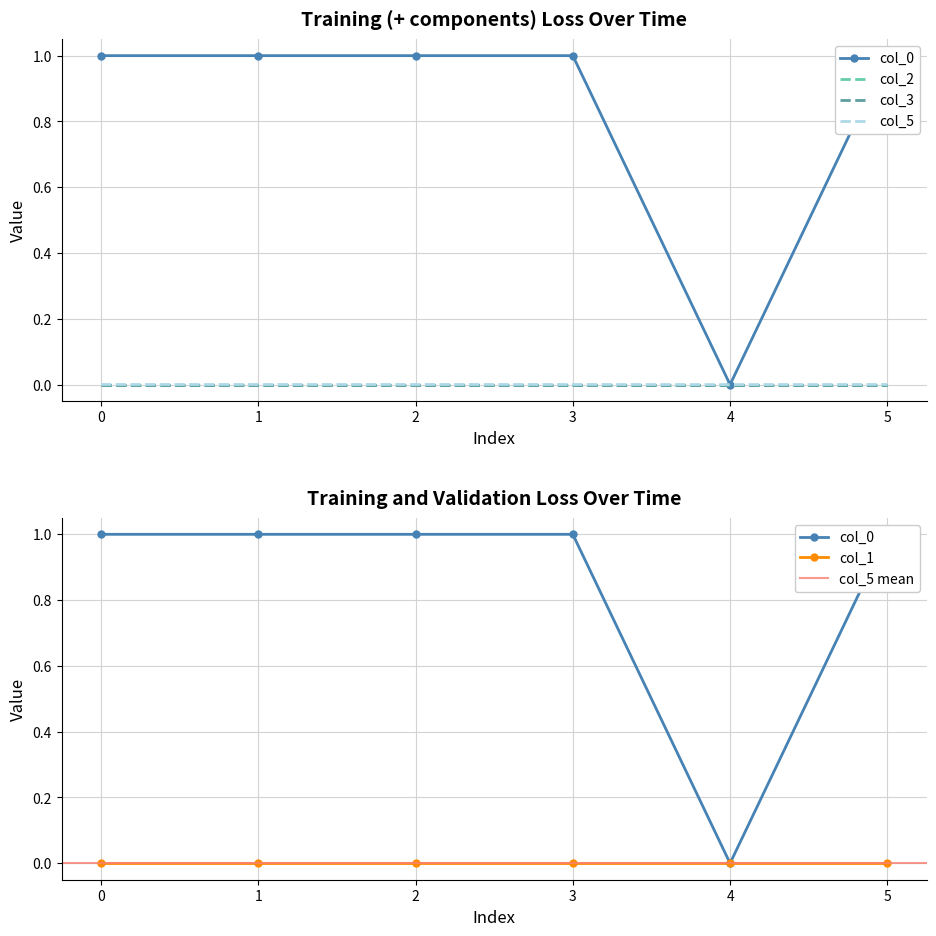

Which series has the widest spread of values?

col_0